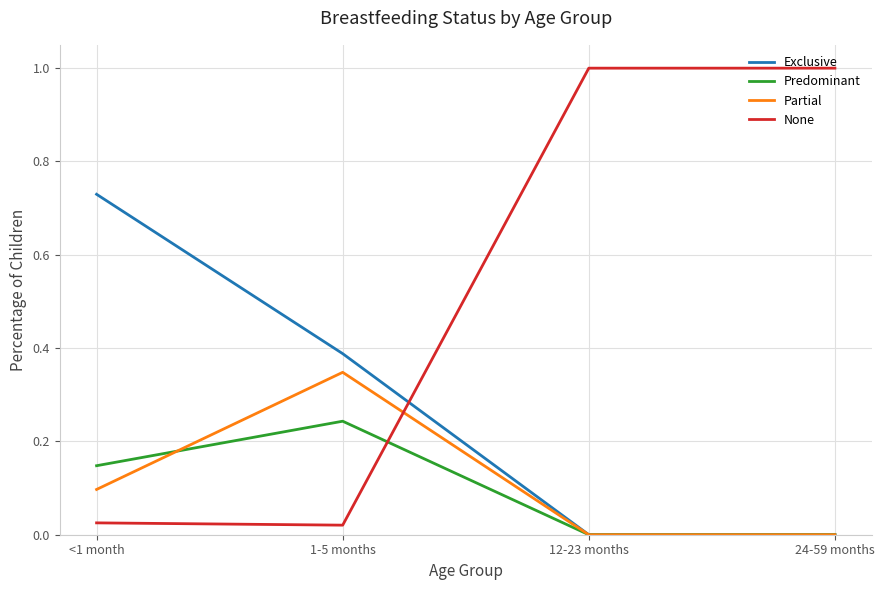

What are all the series names shown in the legend?

Exclusive, Predominant, Partial, None